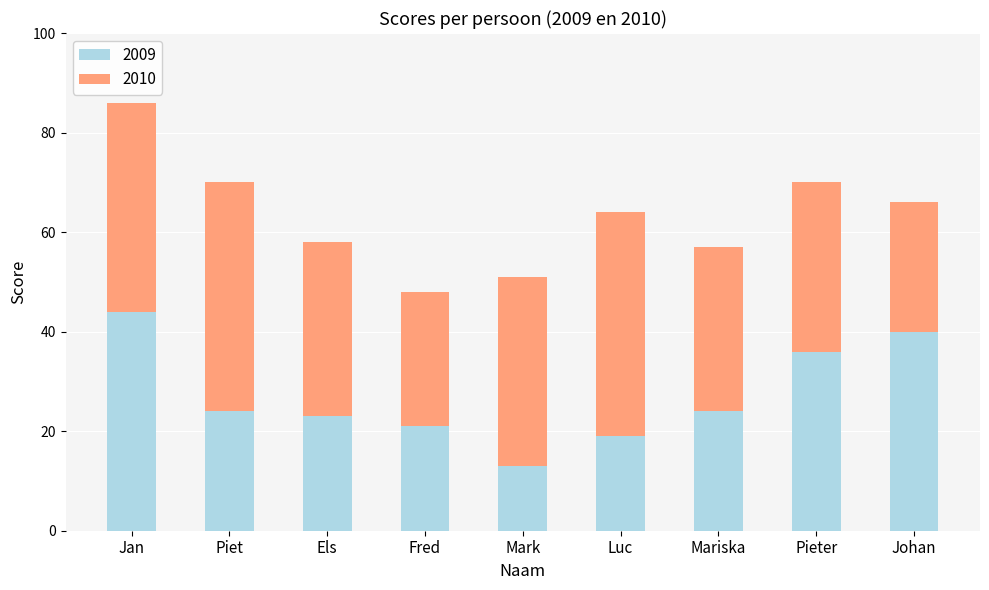

What is the average value of the 2009 series?

27